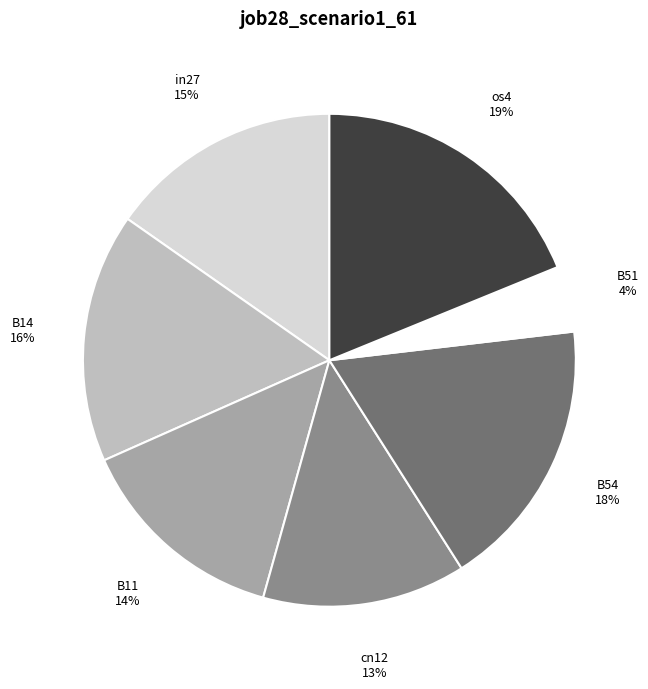

Is it true that B54 is 18% of the pie?

True